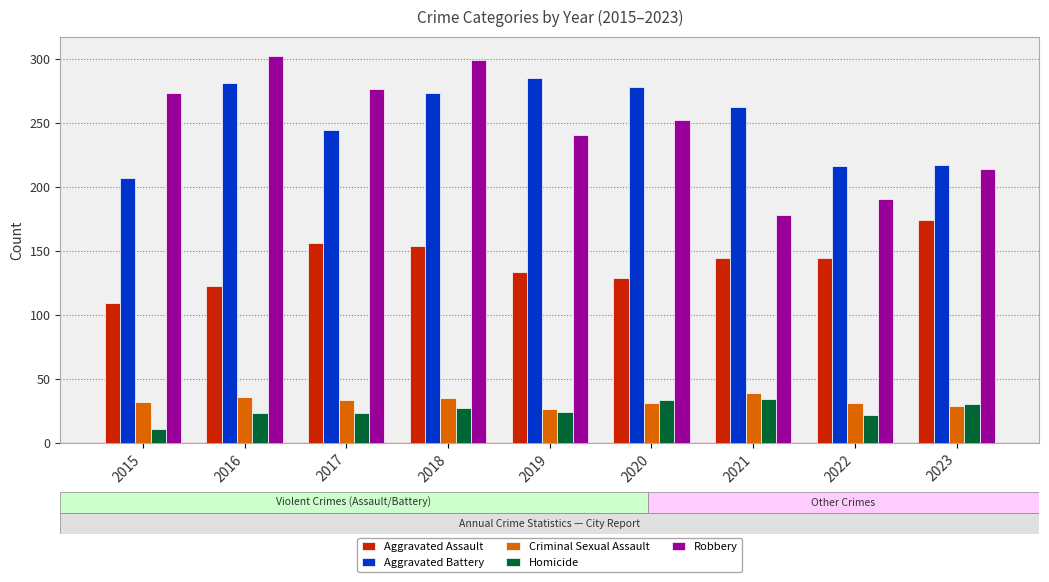

Rank the series at 2016 from highest to lowest value.

Robbery, Aggravated Battery, Aggravated Assault, Criminal Sexual Assault, Homicide